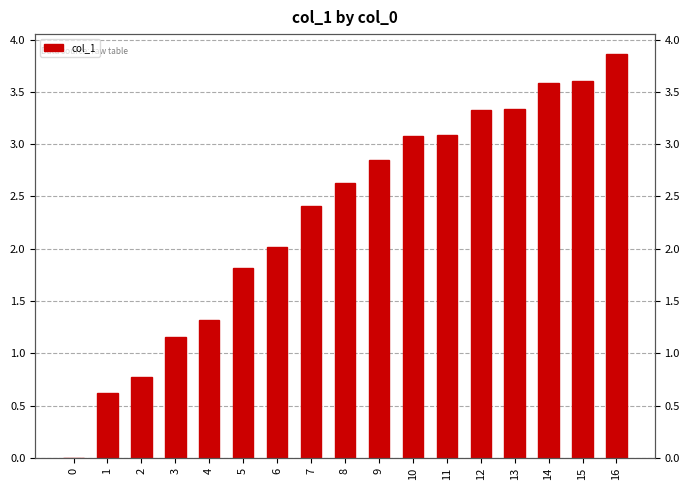

What is the ratio of the value at 2 to the value at 4?

0.6